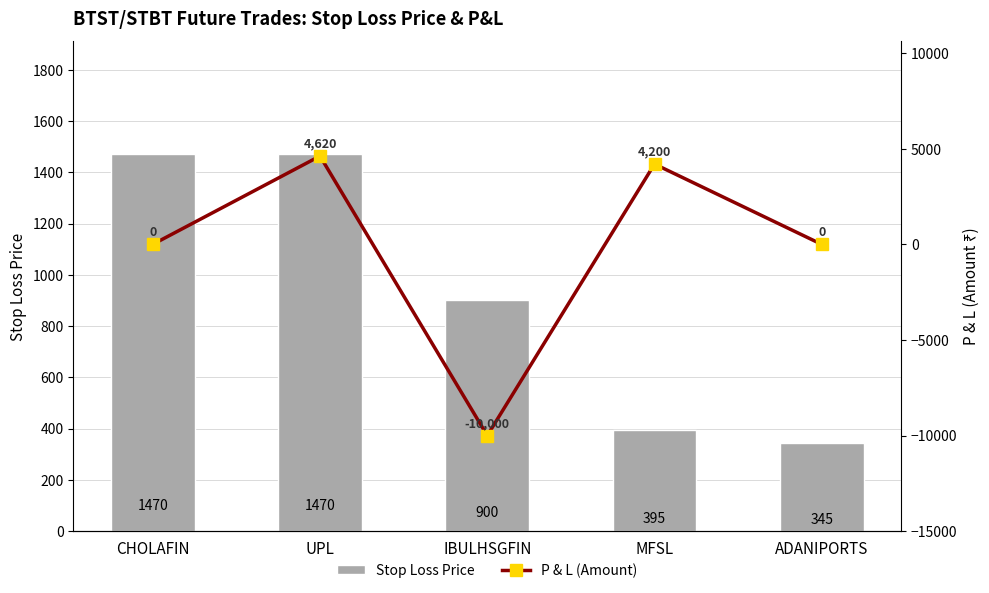

Reading right to left, extract all data points from this chart.

Stop Loss Price: ADANIPORTS=345	MFSL=395	IBULHSGFIN=900	UPL=1470	CHOLAFIN=1470
P & L (Amount): ADANIPORTS=0	MFSL=4200	IBULHSGFIN=-10000	UPL=4620	CHOLAFIN=0